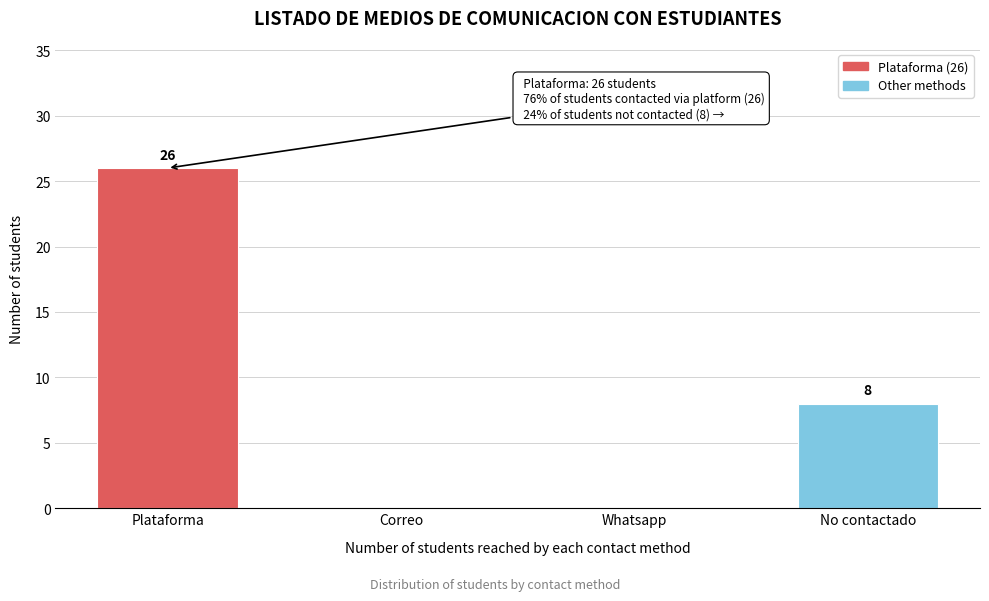

Reading left to right, what are all the values shown in this chart?

Plataforma=26	Correo=0	Whatsapp=0	No contactado=8